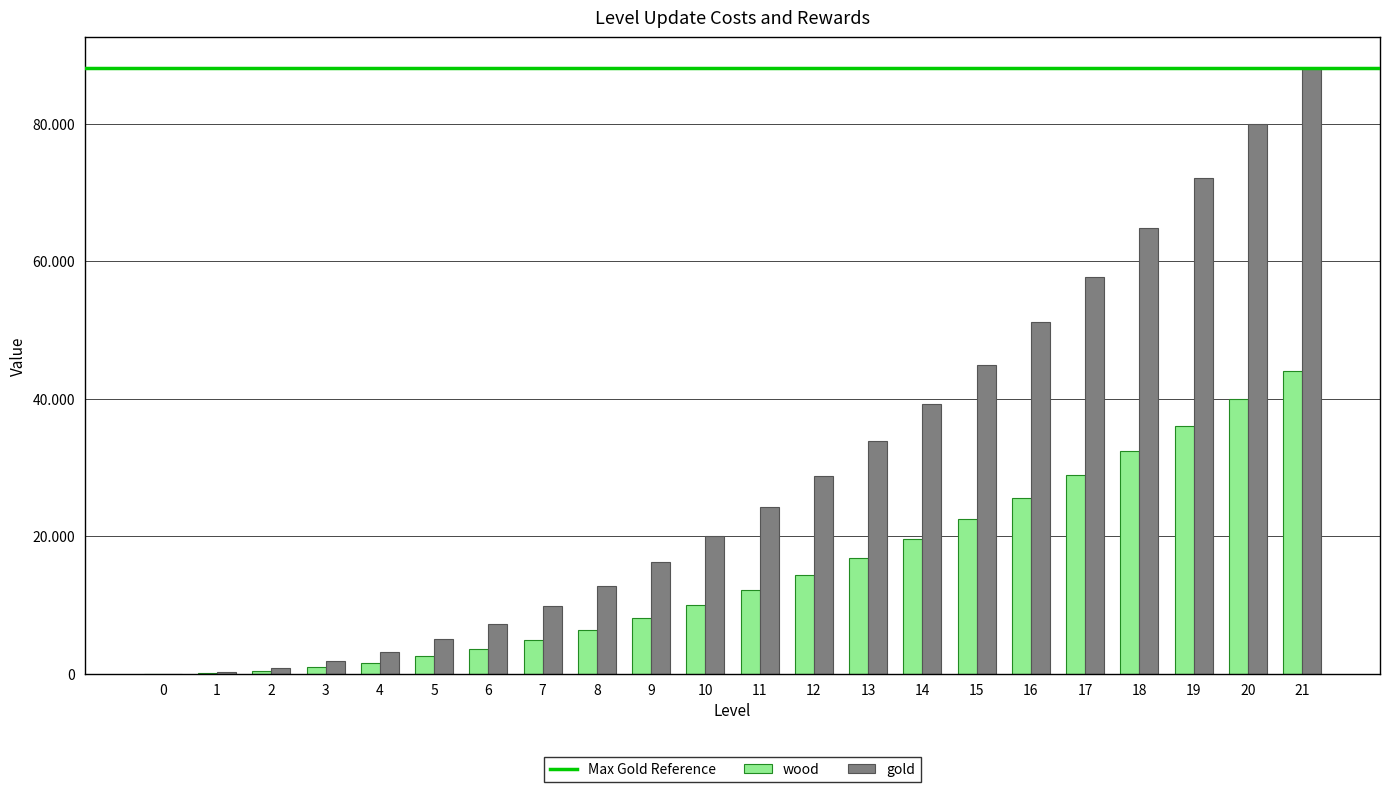

What value does the wood series have at 18, to the nearest 10?

32400